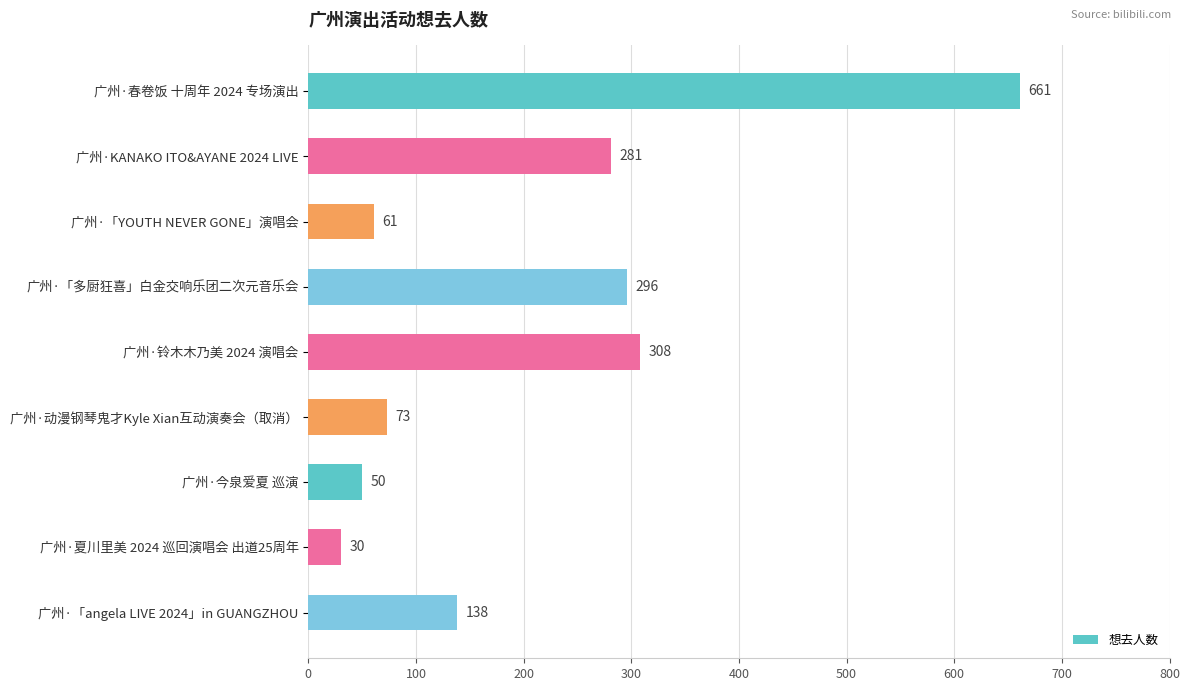

Is it true that the value at 广州·「angela LIVE 2024」in GUANGZHOU is 138?

True